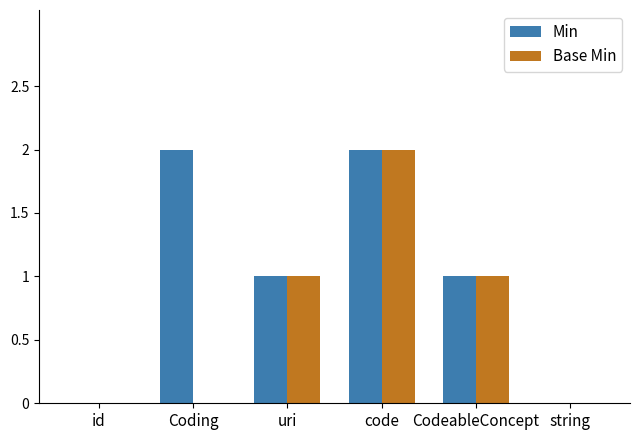

At which label does Base Min reach its peak?

code